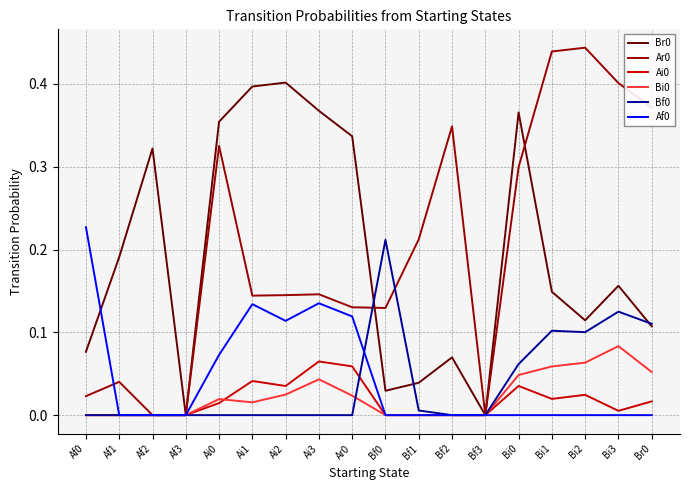

Is it true that Bi0 equals 0.0 at Ai3?

True